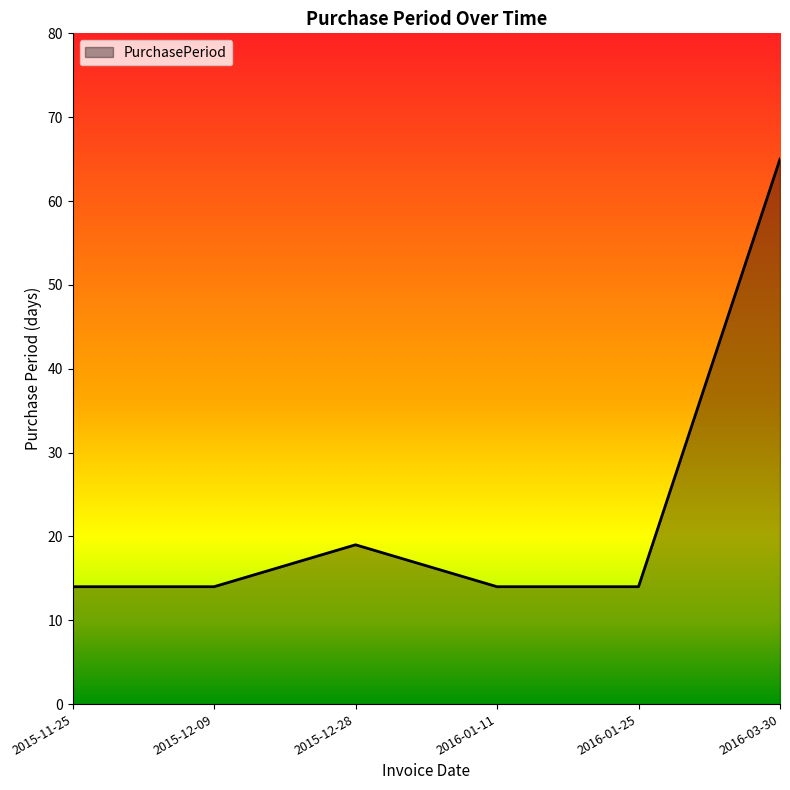

What position from the left is 2016-01-11?

4